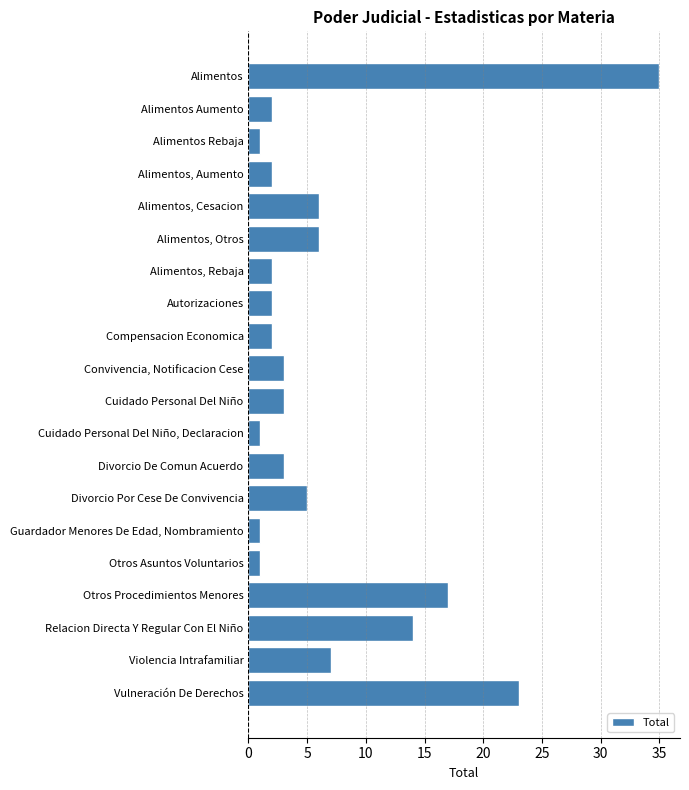

Reading top to bottom, what are all the values shown in this chart?

Alimentos=35	Alimentos Aumento=2	Alimentos Rebaja=1	Alimentos, Aumento=2	Alimentos, Cesacion=6	Alimentos, Otros=6	Alimentos, Rebaja=2	Autorizaciones=2	Compensacion Economica=2	Convivencia, Notificacion Cese=3	Cuidado Personal Del Niño=3	Cuidado Personal Del Niño, Declaracion=1	Divorcio De Comun Acuerdo=3	Divorcio Por Cese De Convivencia=5	Guardador Menores De Edad, Nombramiento=1	Otros Asuntos Voluntarios=1	Otros Procedimientos Menores=17	Relacion Directa Y Regular Con El Niño=14	Violencia Intrafamiliar=7	Vulneración De Derechos=23